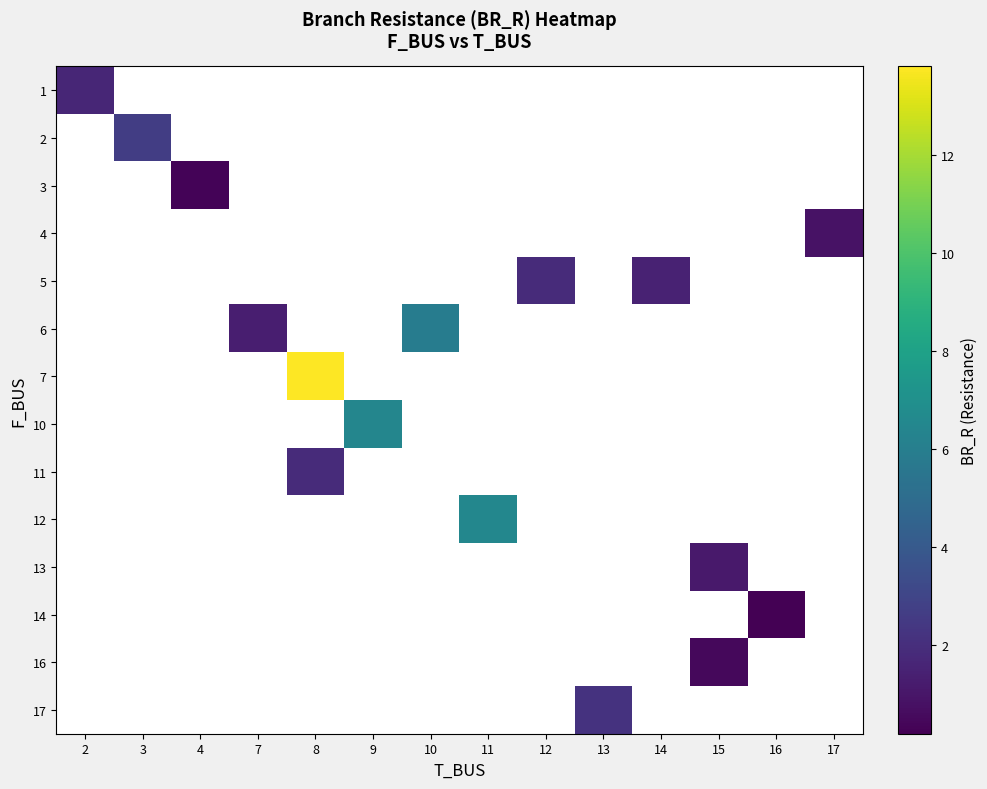

How many values in 11 are above zero?

1